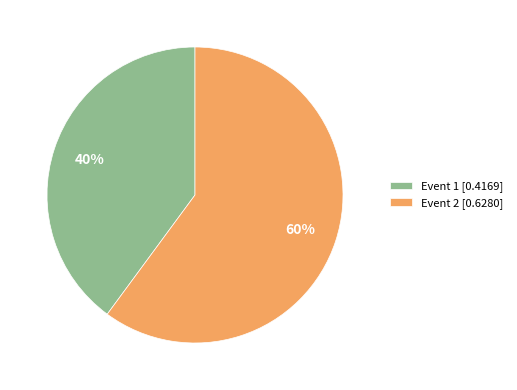

To the nearest percent, what is the average slice percentage?

50%